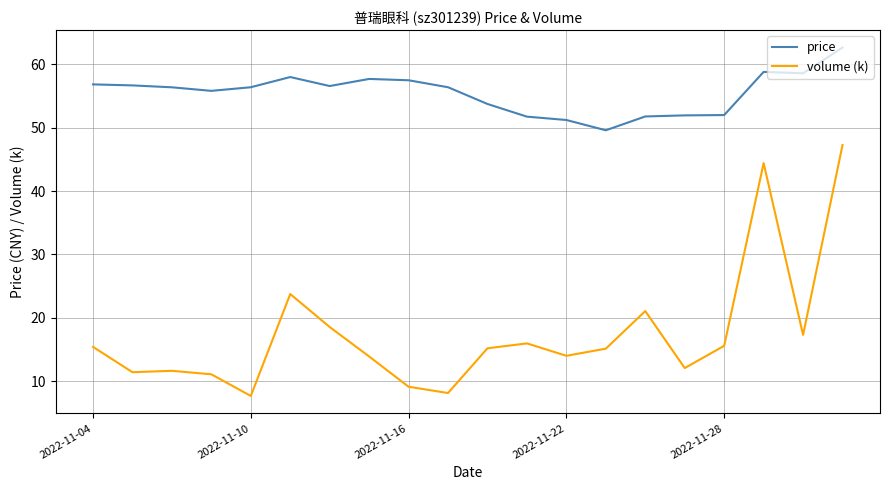

Rank the series by their maximum value, from lowest to highest.

volume (k), price